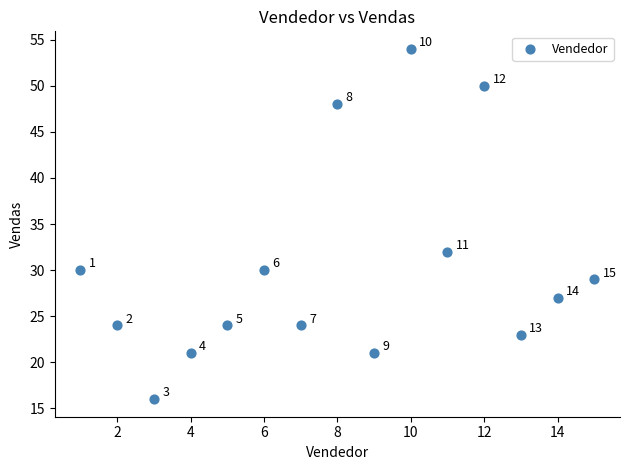

What Y value in the scatter plot is closest to 35?

32